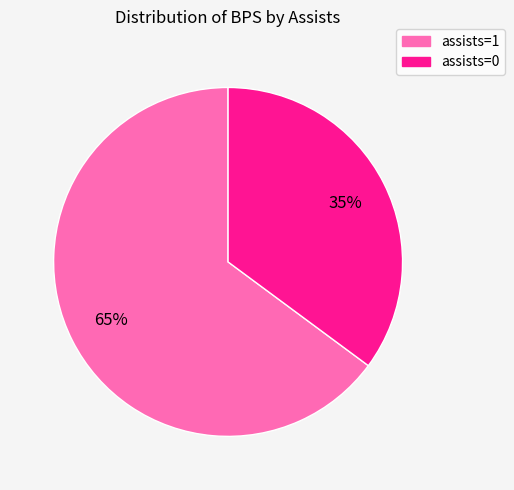

Approximately how many times larger is the value at assists=0 compared to assists=1?

0.5